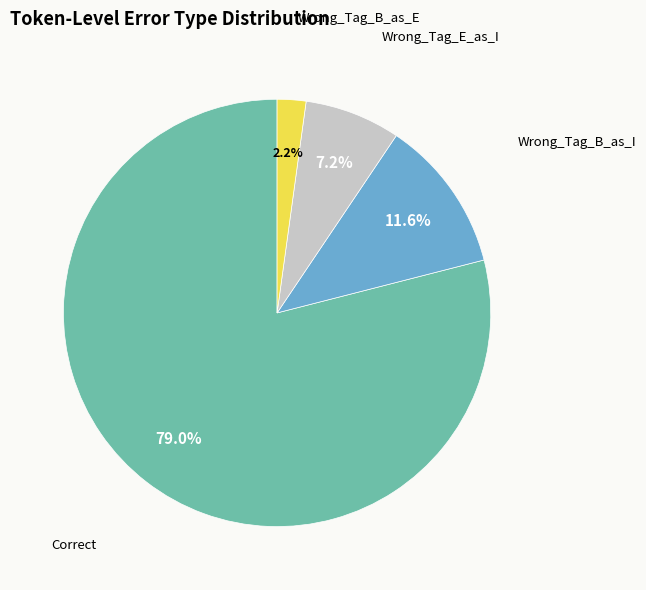

What percentage is the Correct slice, to the nearest percent?

79%